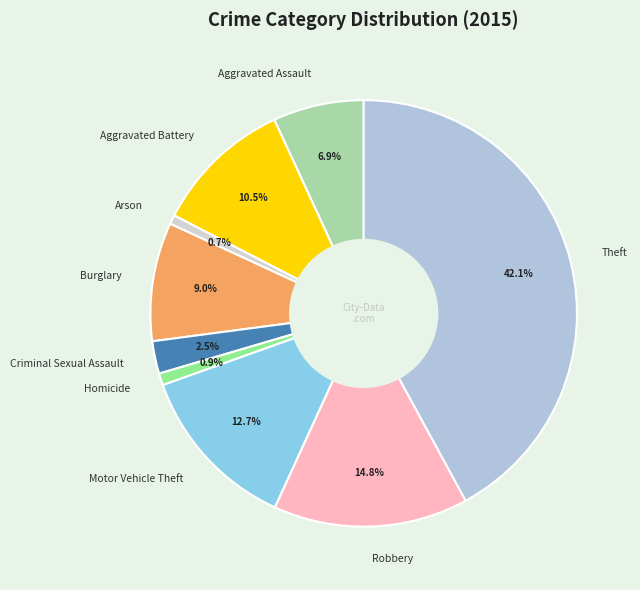

Which category has the biggest portion of the pie?

Theft